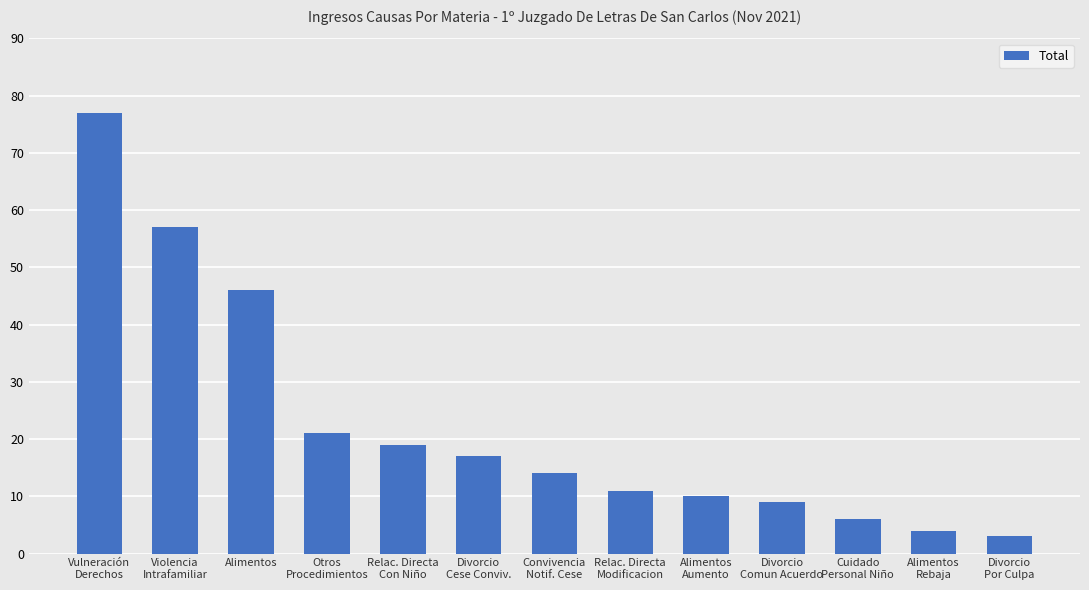

Which has a higher value, Alimentos
Rebaja or Relac. Directa
Con Niño?

Relac. Directa
Con Niño